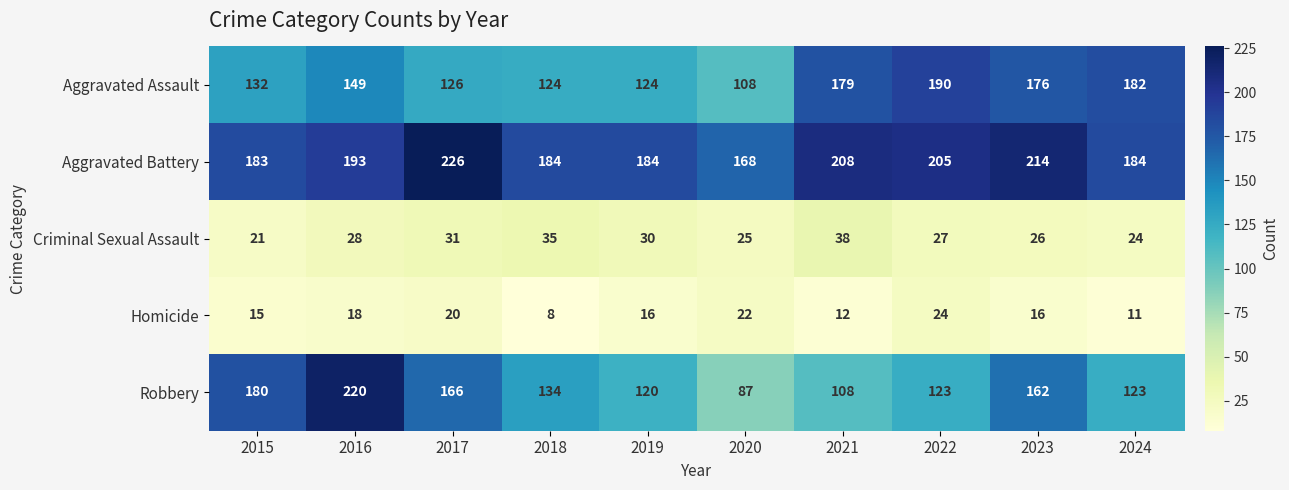

What is the highest value of the Robbery series?

220